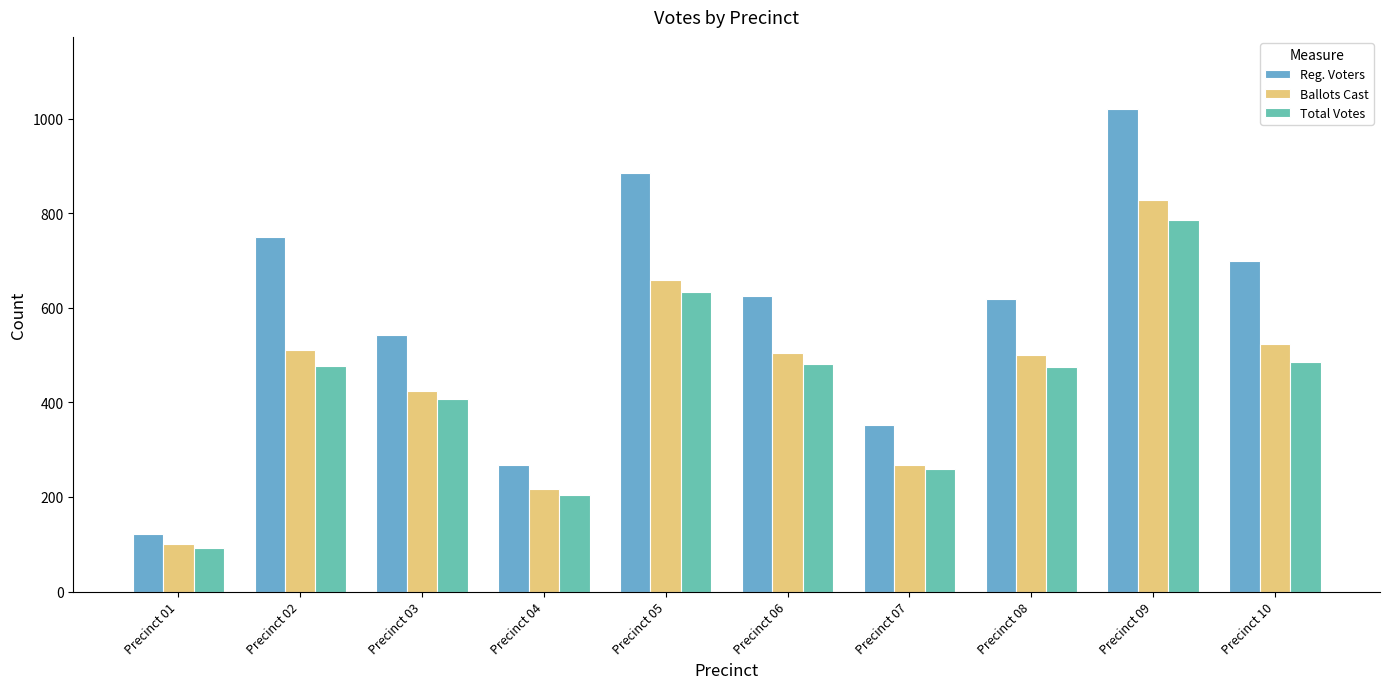

Reading left to right, what are all the values shown in this chart?

Reg. Voters: Precinct 01=122	Precinct 02=749	Precinct 03=543	Precinct 04=268	Precinct 05=885	Precinct 06=626	Precinct 07=353	Precinct 08=619	Precinct 09=1020	Precinct 10=699
Ballots Cast: Precinct 01=101	Precinct 02=510	Precinct 03=425	Precinct 04=217	Precinct 05=659	Precinct 06=505	Precinct 07=268	Precinct 08=501	Precinct 09=828	Precinct 10=523
Total Votes: Precinct 01=92	Precinct 02=478	Precinct 03=407	Precinct 04=205	Precinct 05=634	Precinct 06=482	Precinct 07=259	Precinct 08=474	Precinct 09=786	Precinct 10=486